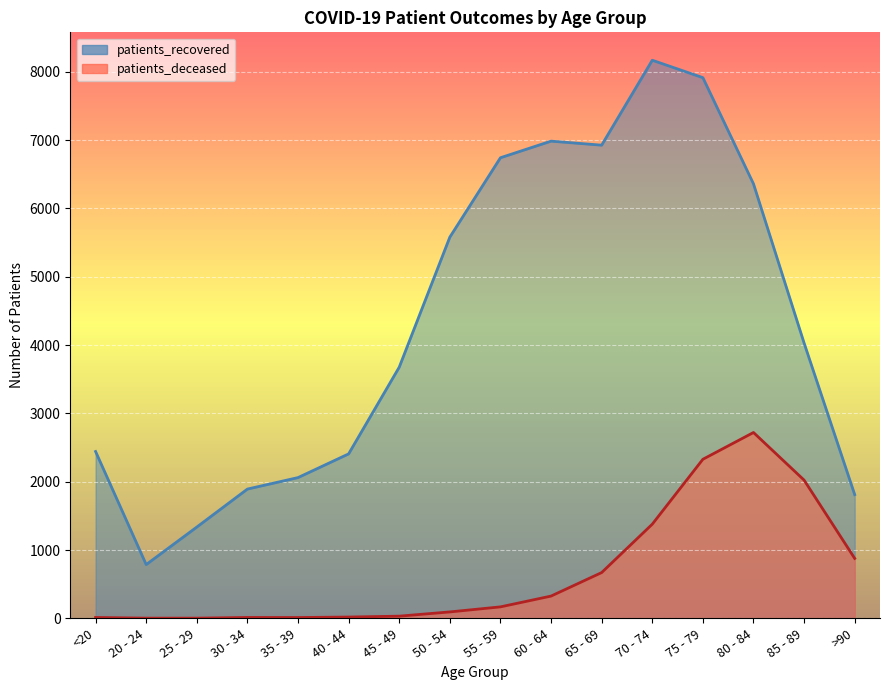

Reading right to left, transcribe all the data shown in this chart.

patients_recovered: 1811	4029	6359	7913	8168	6925	6984	6741	5579	3676	2407	2060	1892	1336	787	2442
patients_deceased: 877	2023	2720	2328	1378	670	326	168	94	32	19	12	13	3	3	13